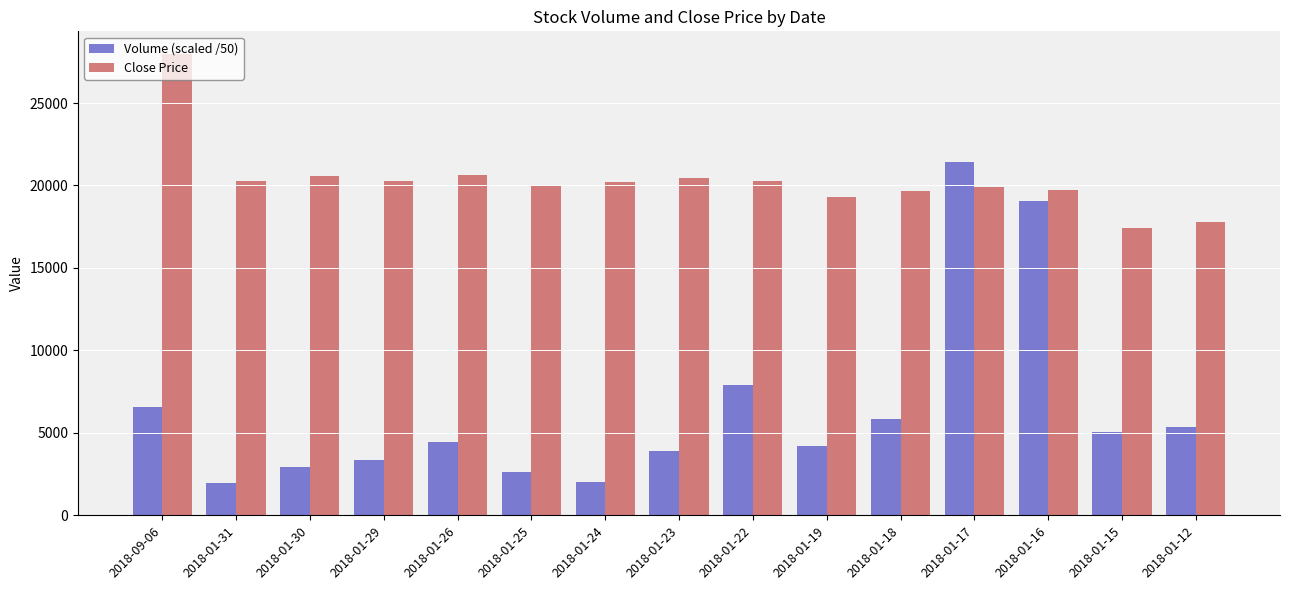

The Close Price series shows 7830.5 at 2018-01-17. True or false?

False